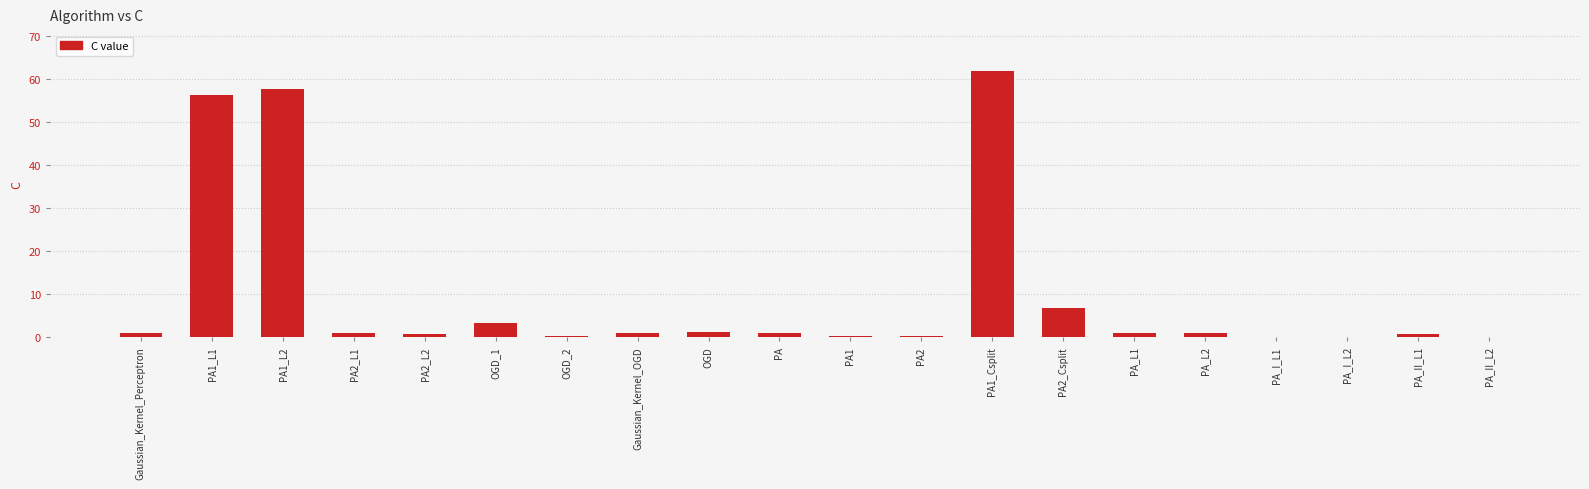

Count the number of categories in the chart.

20